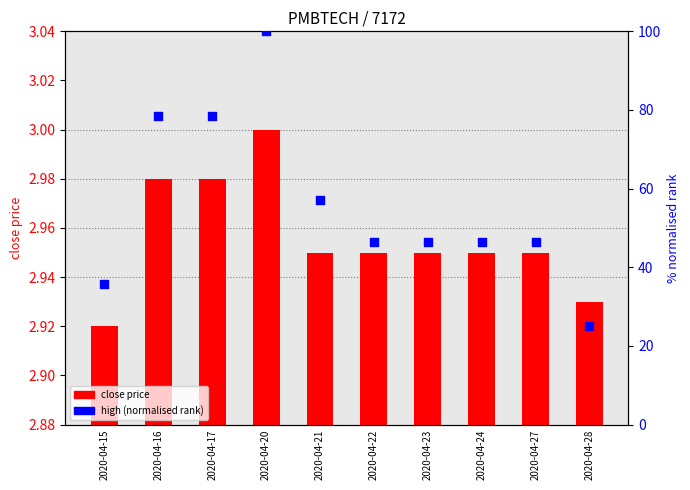

What are all the series names shown in the legend?

close price, high (normalised rank)